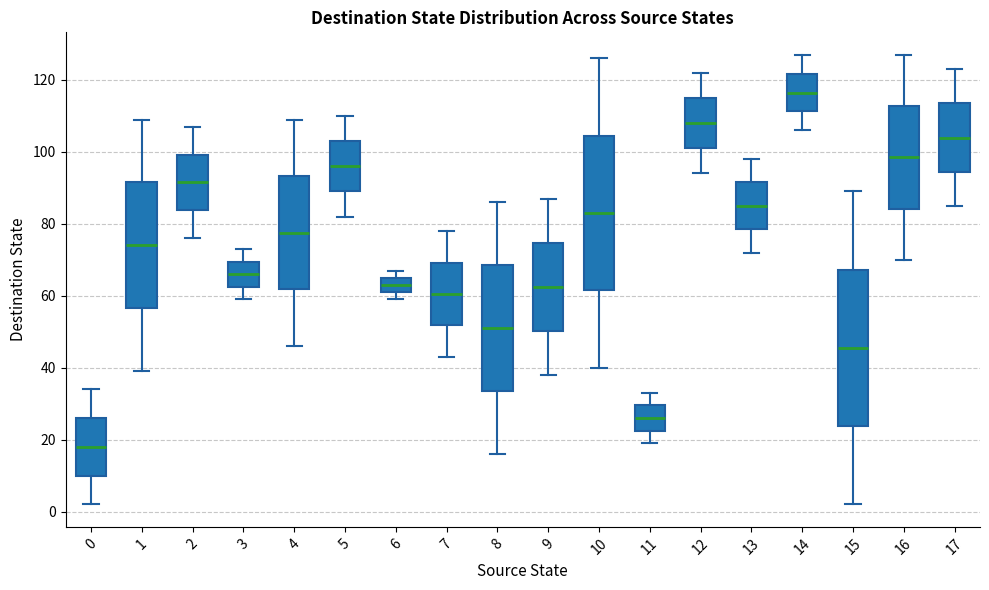

Where does the lower whisker of the box at x = 14 end on the y-axis? The values are not printed on the chart, so give them approximately, as read against the axis.

106